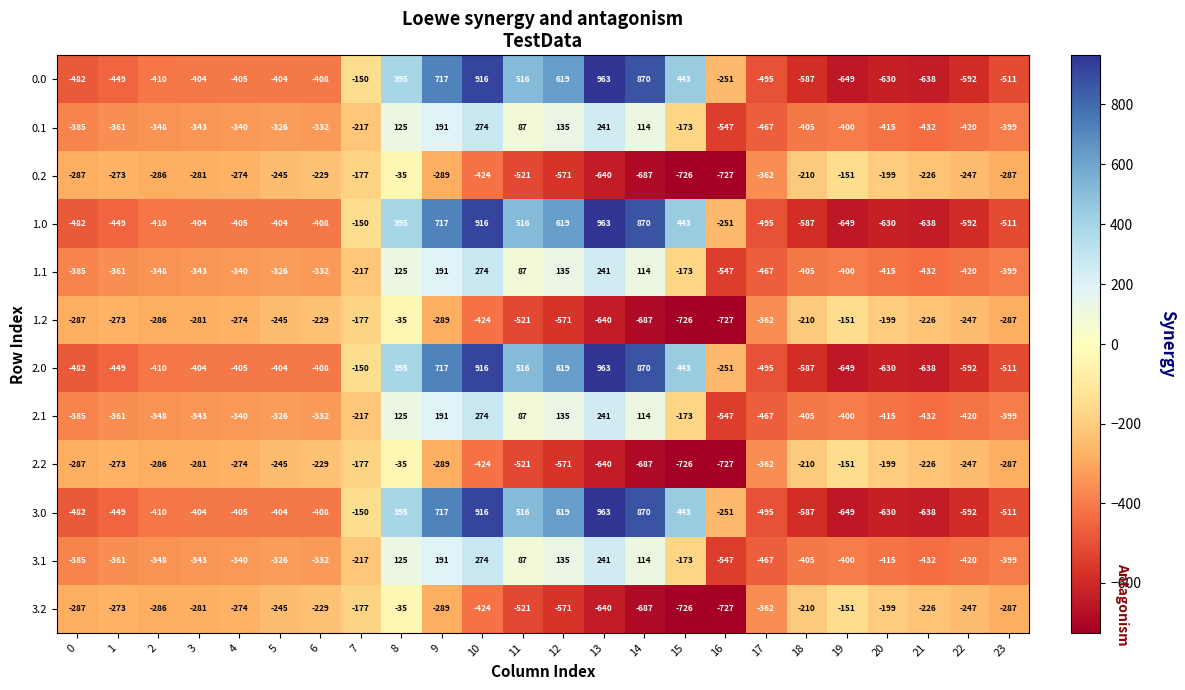

Which category has the lowest value across all series?

16